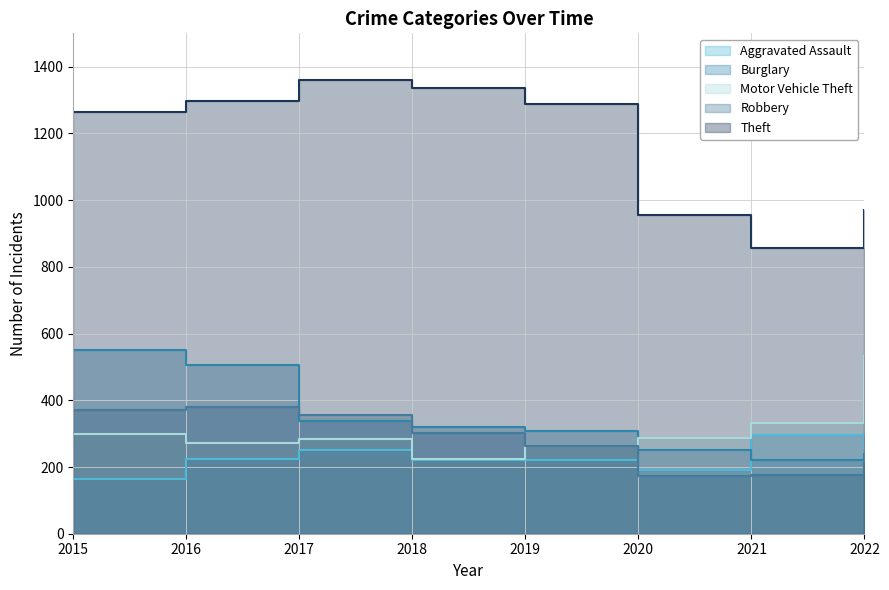

How many interior local peaks does the Theft series have?

1